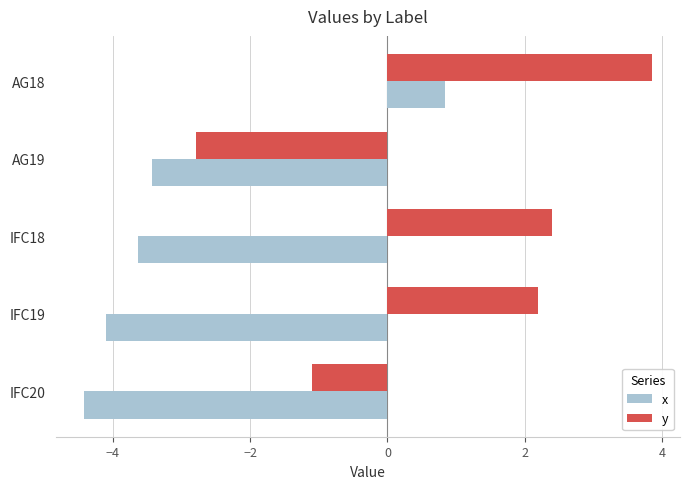

List the labels in order of y value, smallest first.

AG19, IFC20, IFC19, IFC18, AG18